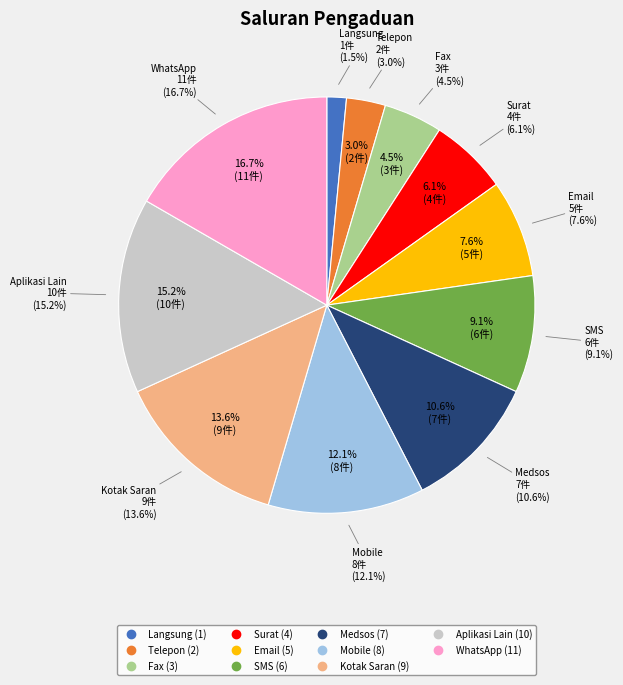

How many slices are in this pie chart?

11